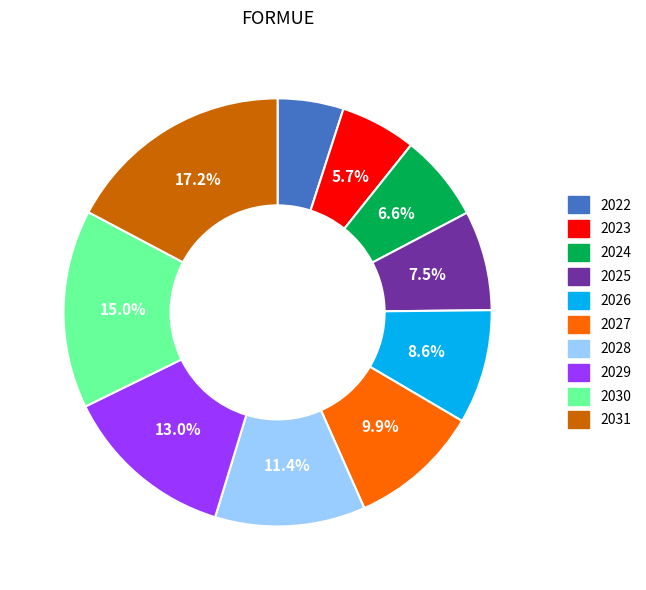

The 2031 slice represents 17% of the pie. True or false?

True